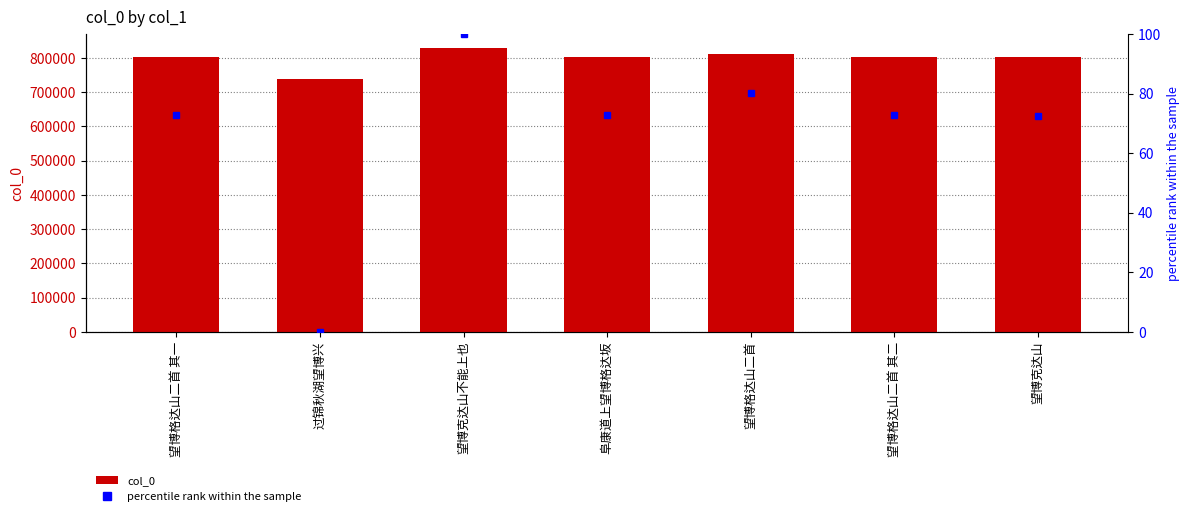

What is the sum of the col_0 values at 望博格达山二首 其一 and 望博格达山二首 其二?

1608873